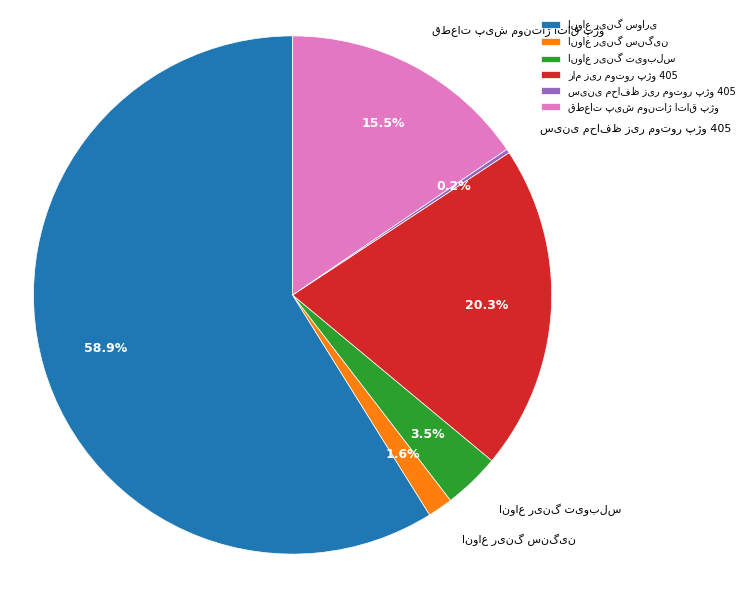

Is there any slice that represents more than half of the pie?

Yes